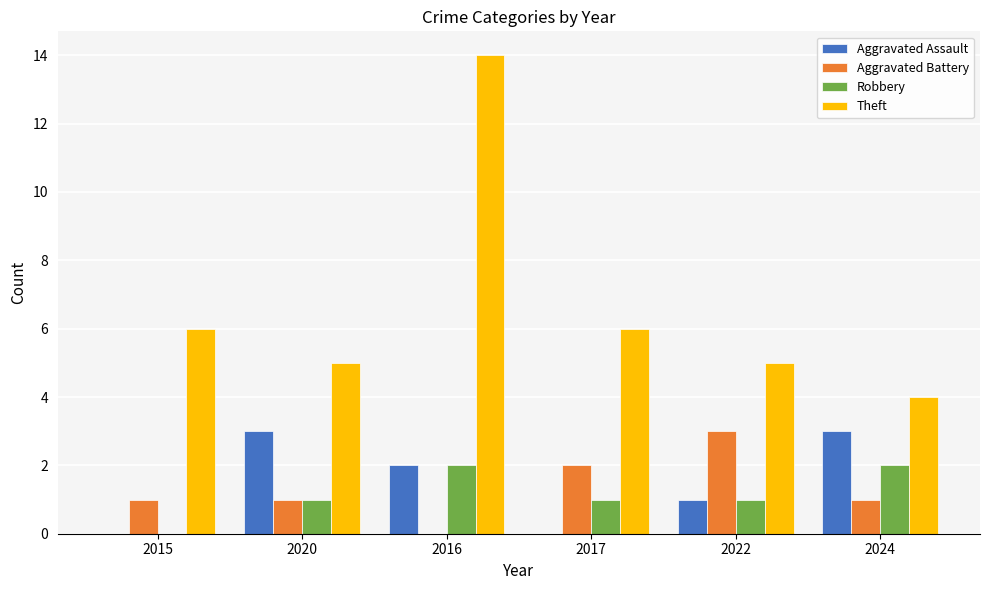

How many groups of bars are there?

6